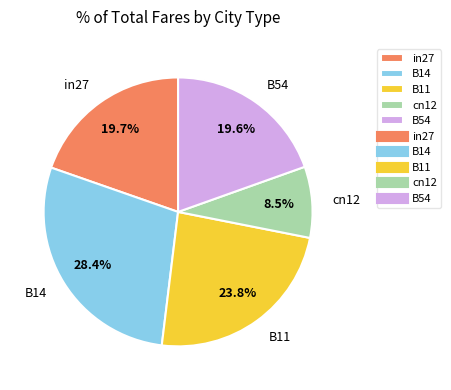

Between cn12 and B54, which is larger?

B54